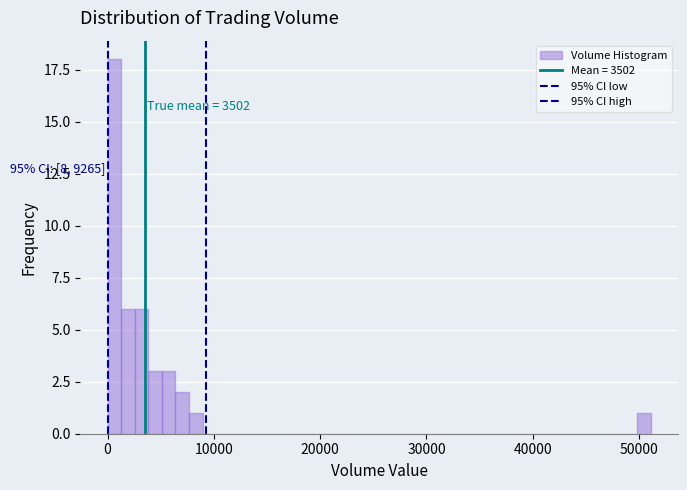

Around what value on the x-axis is the tallest bar? Give the approximate position of its centre, as read against the axis.

1000